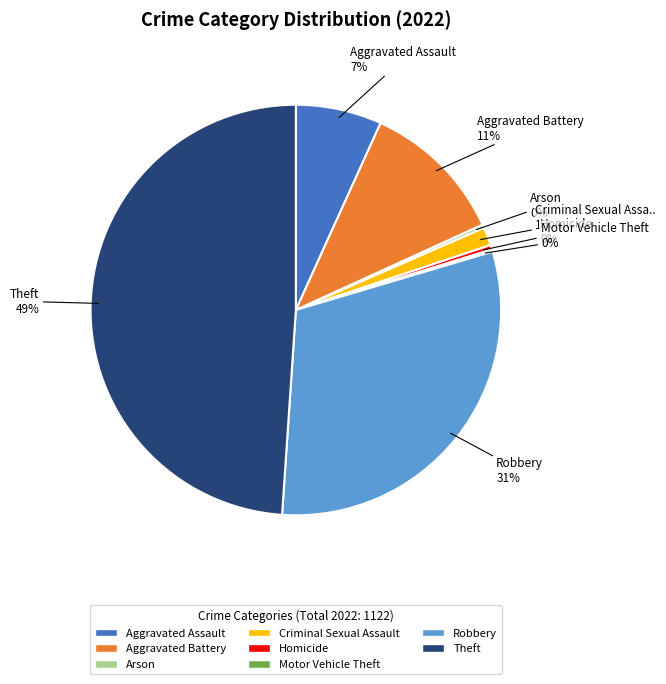

What is the largest slice in the pie chart?

Theft